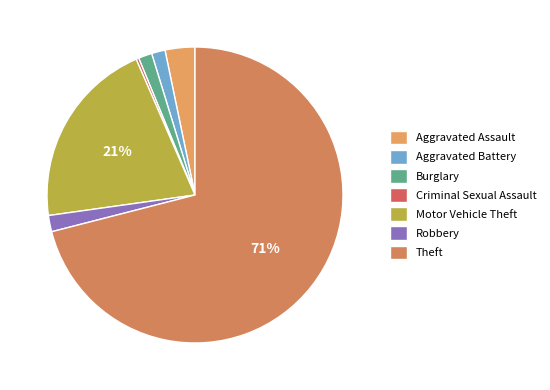

What is the ratio of the value at Motor Vehicle Theft to the value at Burglary?

14.0